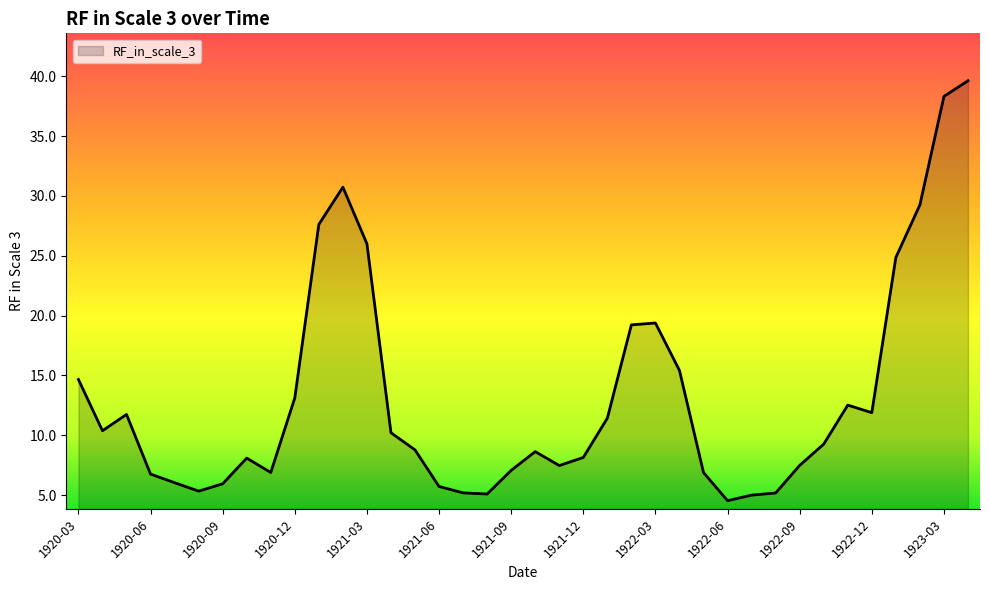

What is the difference between the maximum and minimum values?

35.1